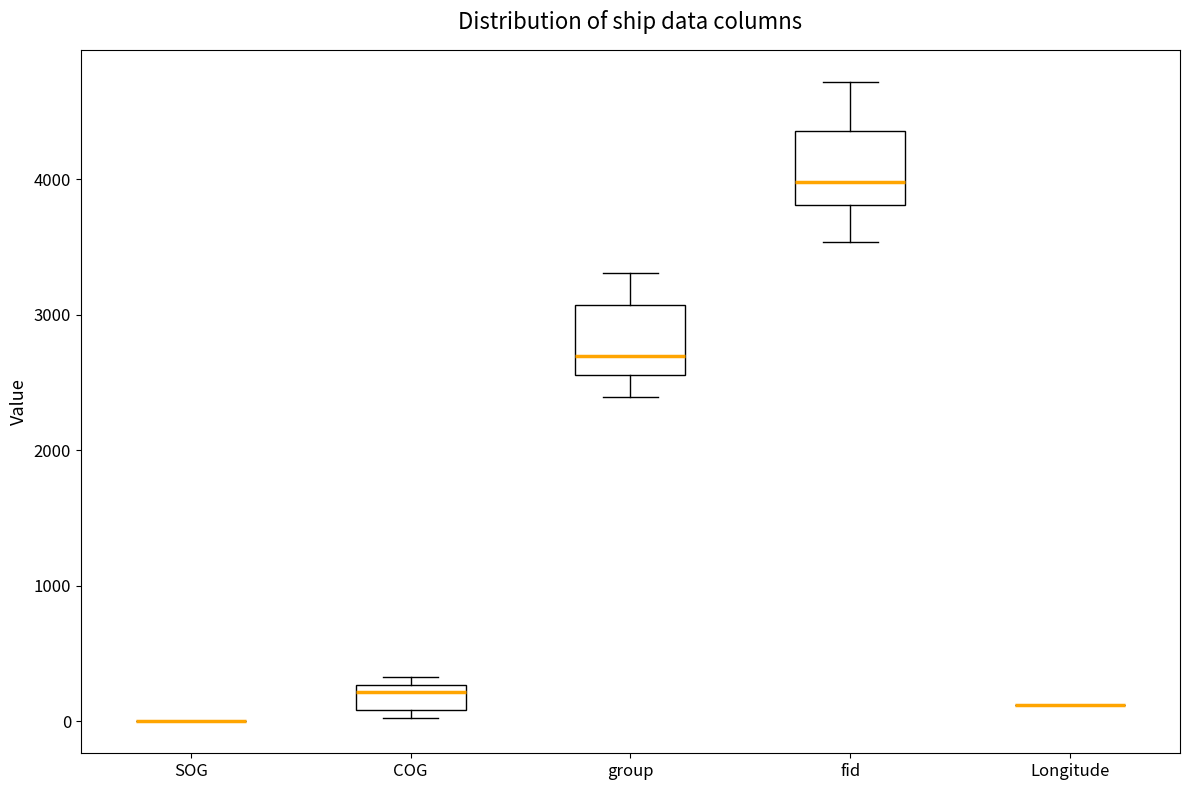

Reading left to right, read every box against the y-axis: the position of its median line, the range the box covers, and the ends of its whiskers. The values are not printed on the chart, so give them approximately, as read against the axis.

SOG: box collapsed to a line at 0, whiskers 0 to 0
COG: median 200, box 100 to 300, whiskers 0 to 300 (just above the box's upper edge)
group: median 2700, box 2600 to 3100, whiskers 2400 to 3300
fid: median 4000, box 3800 to 4400, whiskers 3500 to 4700
Longitude: box collapsed to a line at 100, whiskers 100 to 100